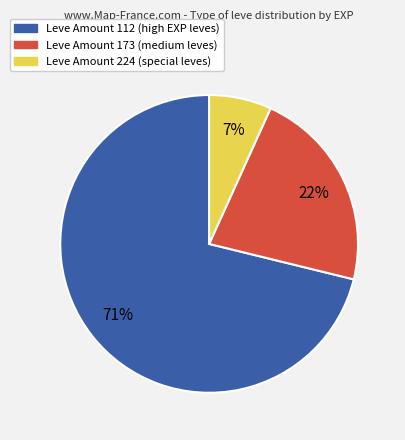

To the nearest percent, what is the difference between the largest and smallest slice percentages?

64%